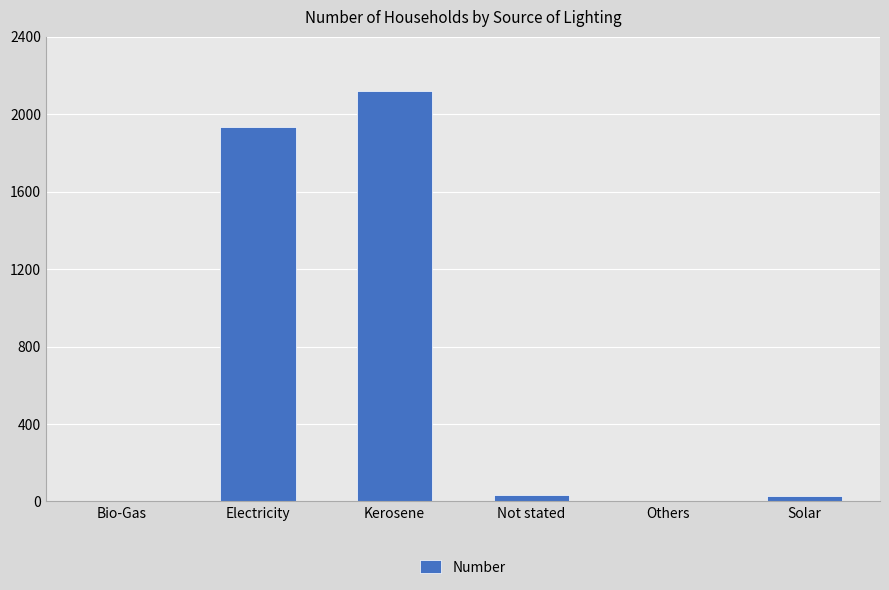

Between Not stated and Kerosene, which is larger?

Kerosene